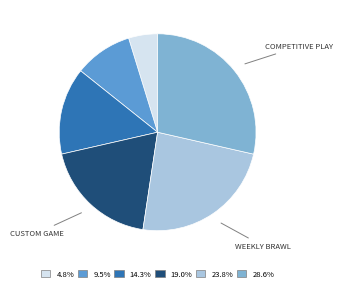

How many slices are in this pie chart?

6